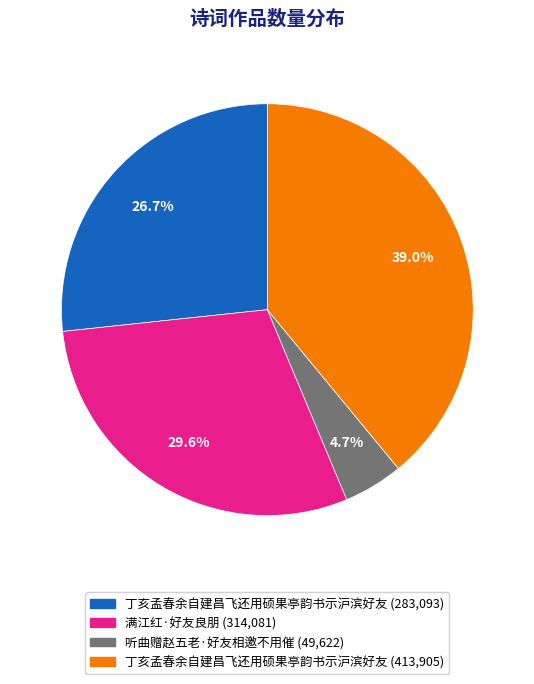

How many slices are in this pie chart?

4